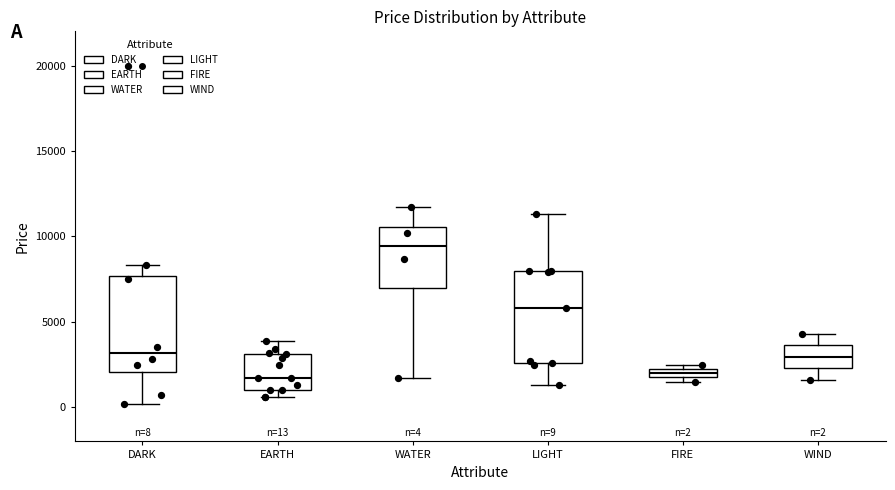

Which box's median line is the highest?

WATER